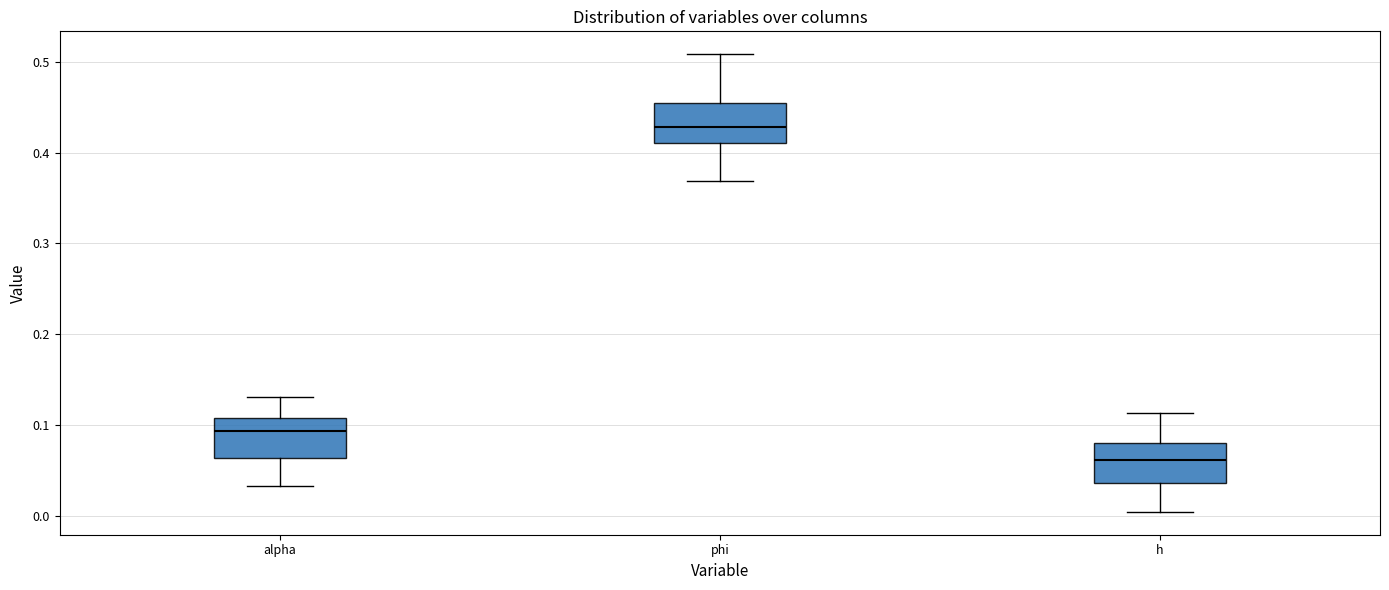

Which box has the highest median line?

phi